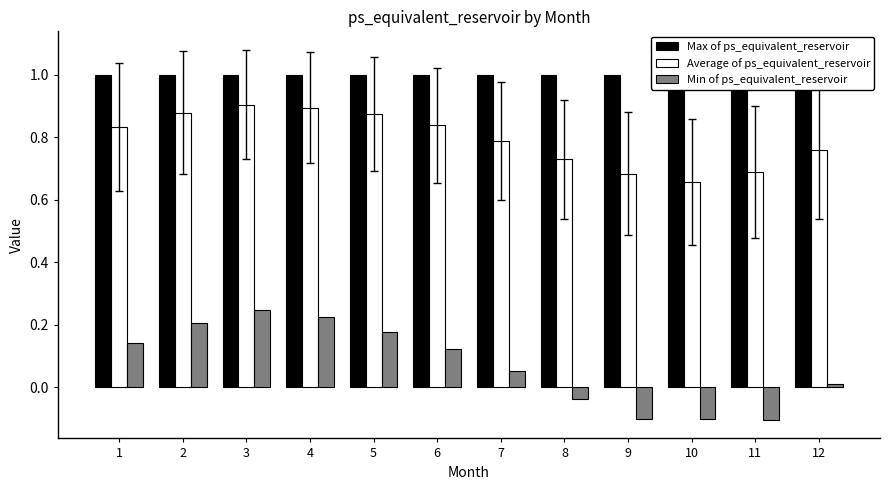

Read the Min of ps_equivalent_reservoir value at 1.

0.1